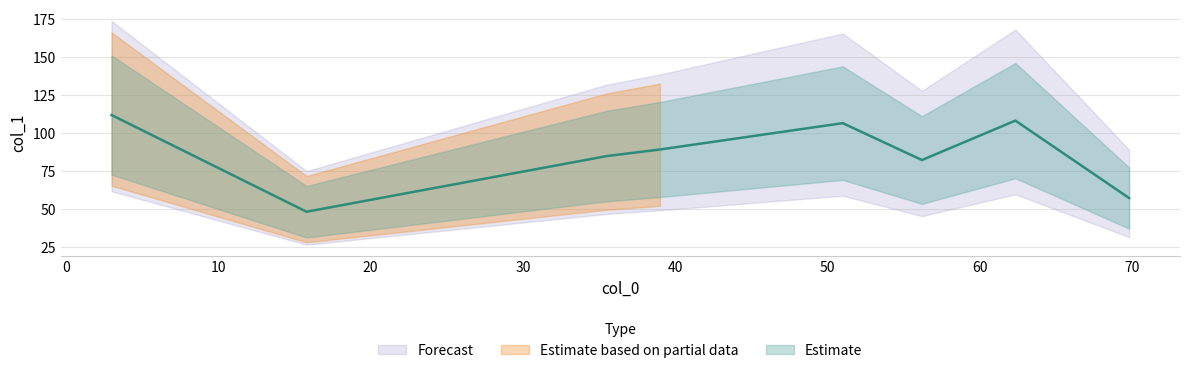

Rank the categories by value from highest to lowest.

3, 62.333333333333336, 51, 39, 35.5, 56.2, 69.8, 15.8